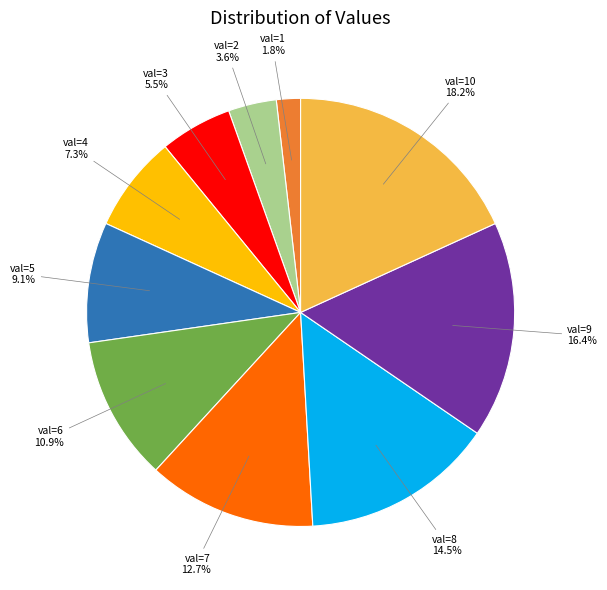

Is val=10 the majority of the pie?

No